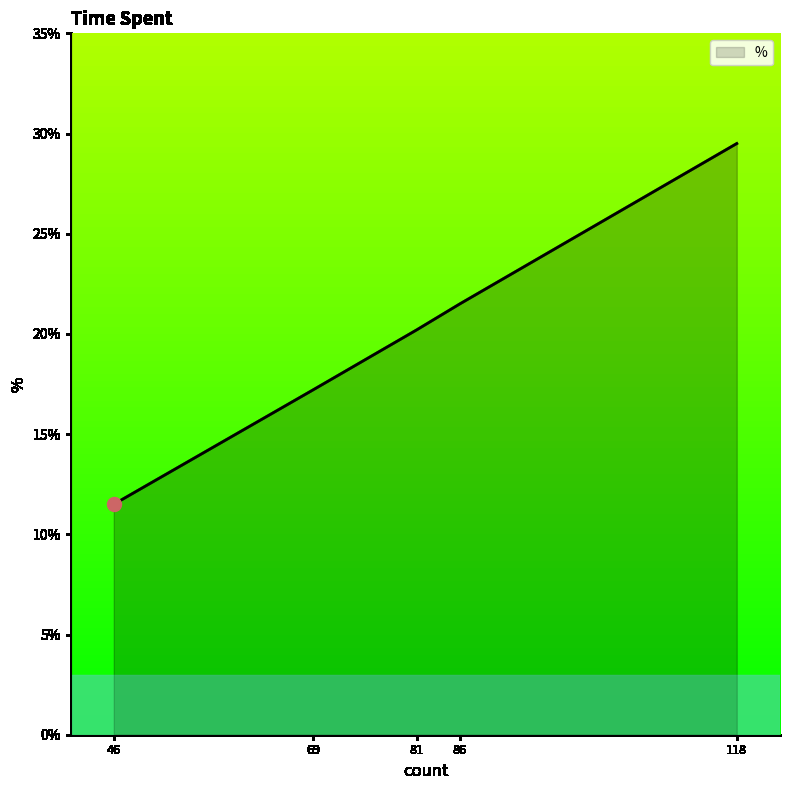

True or false: the data has more than 2 interior local peaks.

False